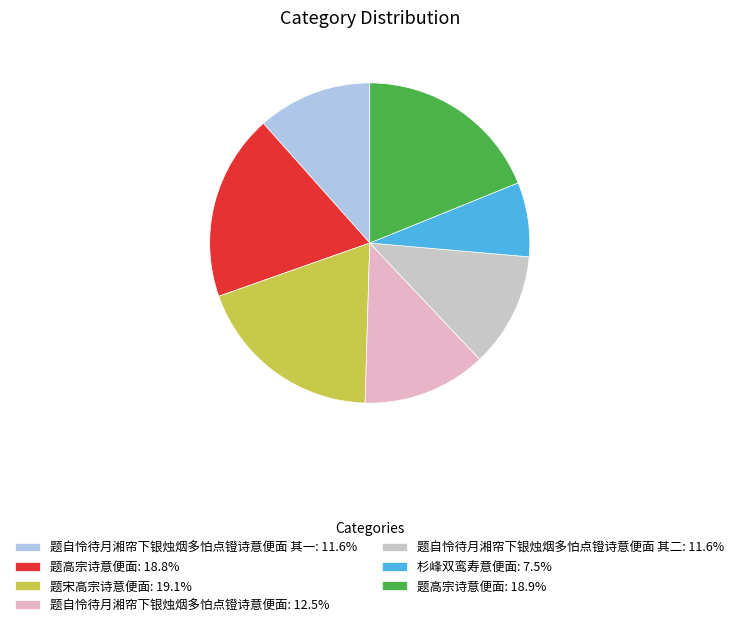

How many segments does this pie chart have?

7